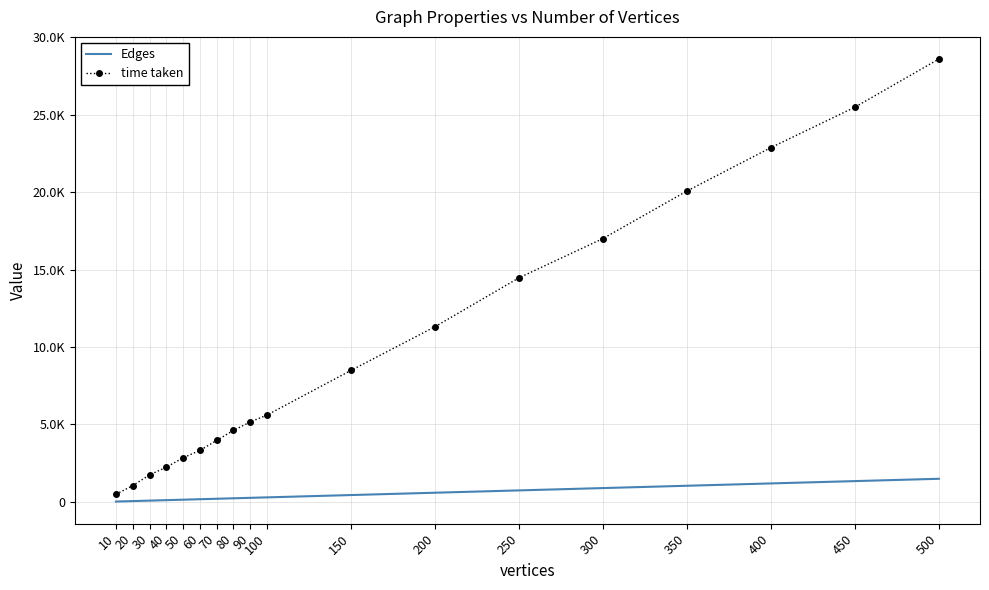

True or false: time taken has more than 1 points higher than both neighbors.

False